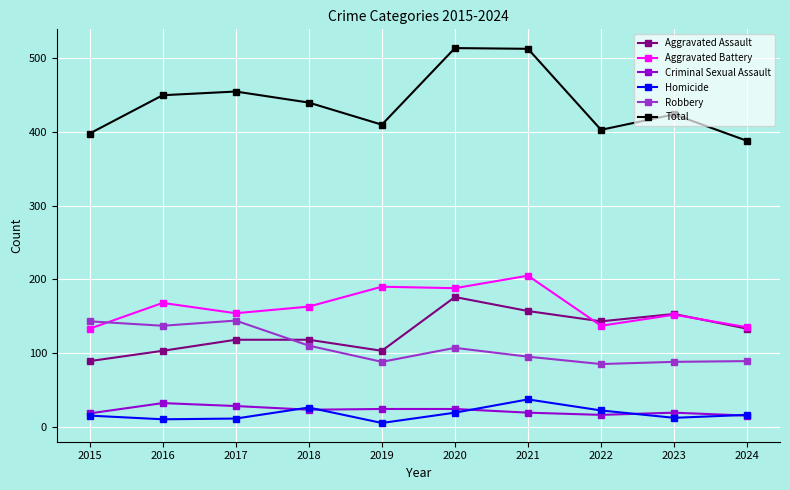

What is the maximum value for Total?

514